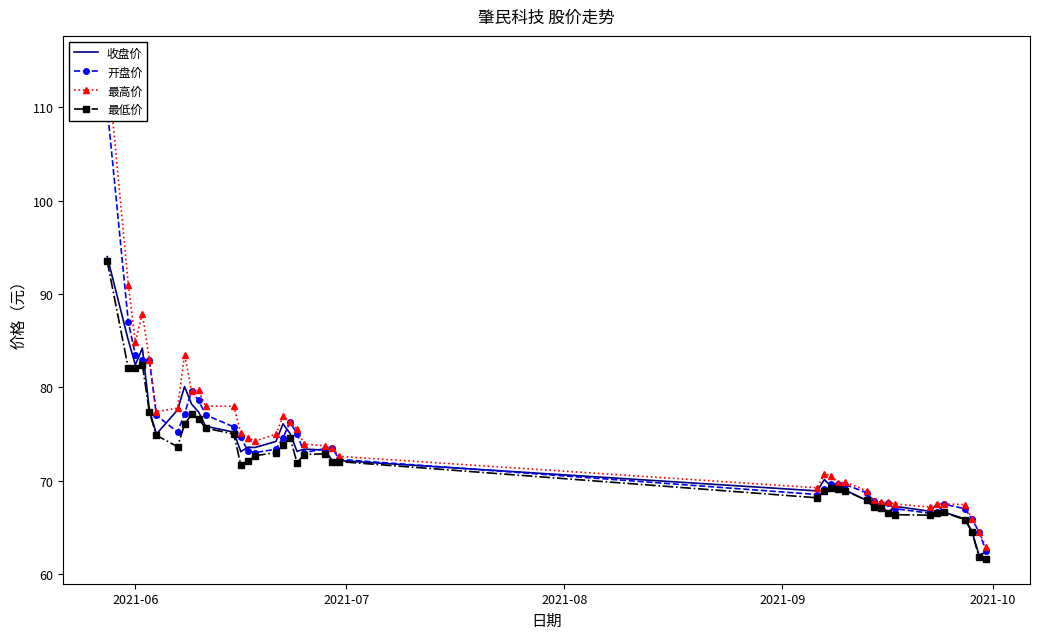

What is the highest value of the 收盘价 series?

94.0